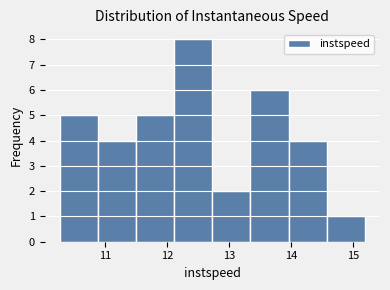

Reading left to right, transcribe this chart: for each bar, give the range it covers on the x-axis and its height. Neither the bar edges nor the heights are printed on the chart, so give them approximately, as read against the axes.

10.3 to 10.9: 5
10.9 to 11.5: 4
11.5 to 12.1: 5
12.1 to 12.7: 8
12.7 to 13.3: 2
13.3 to 14.0: 6
14.0 to 14.6: 4
14.6 to 15.2: 1